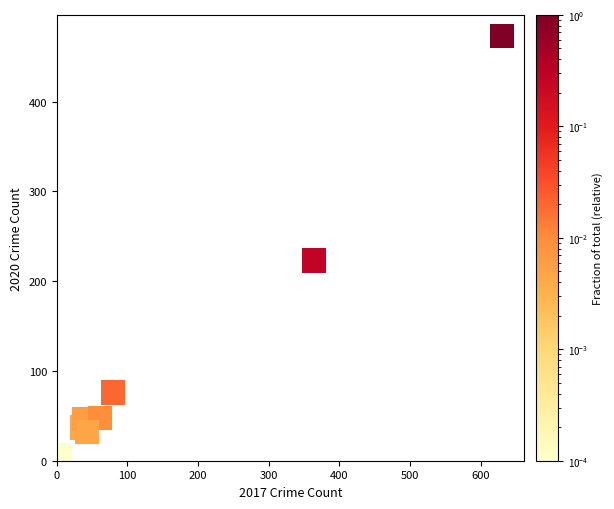

What Y value in the scatter plot is closest to 237?

223